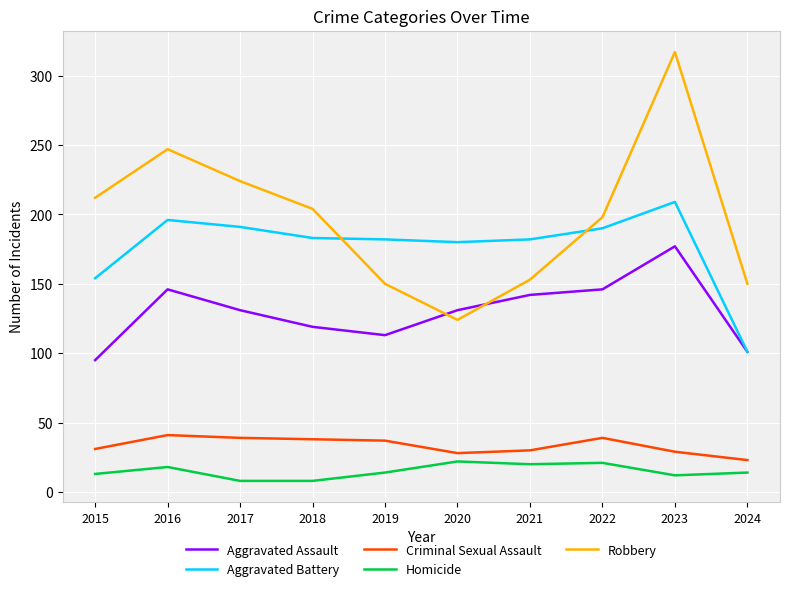

What is the average value of the Criminal Sexual Assault series?

34